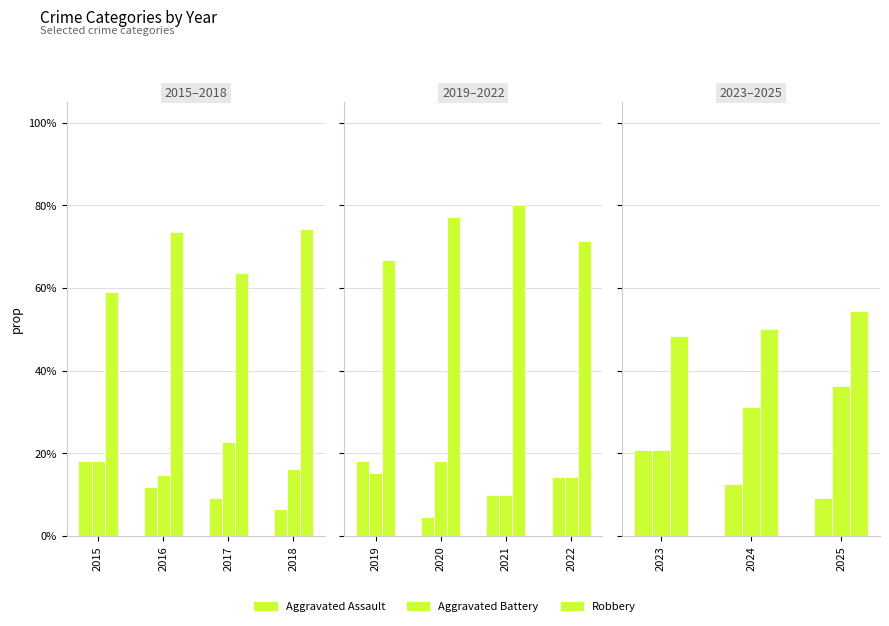

The Aggravated Battery series shows 0.5 at 2024. True or false?

False